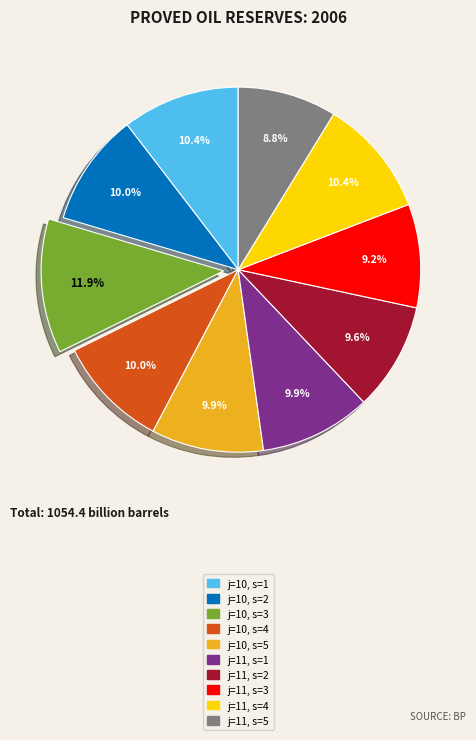

Is there a majority slice in this chart?

No